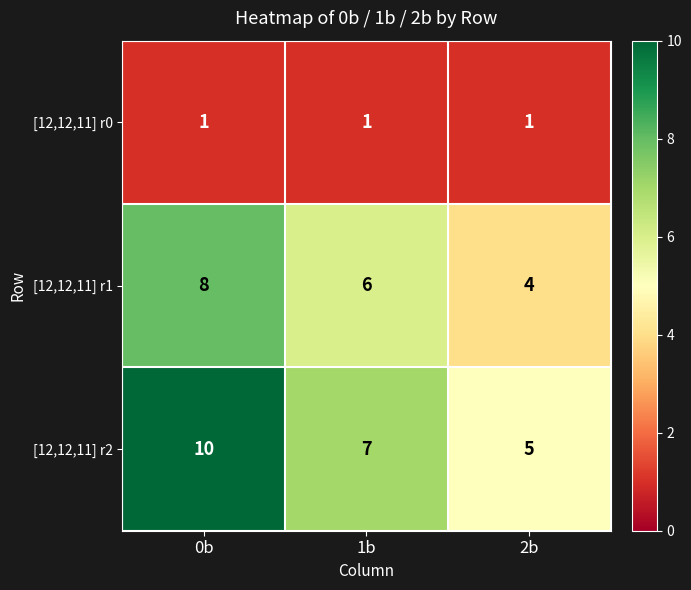

Rank the series by their average value, from highest to lowest.

[12,12,11] r2, [12,12,11] r1, [12,12,11] r0